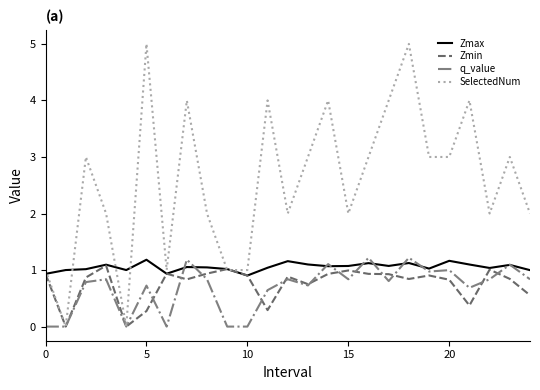

What is the difference between the maximum and minimum values in the SelectedNum series?

5.0